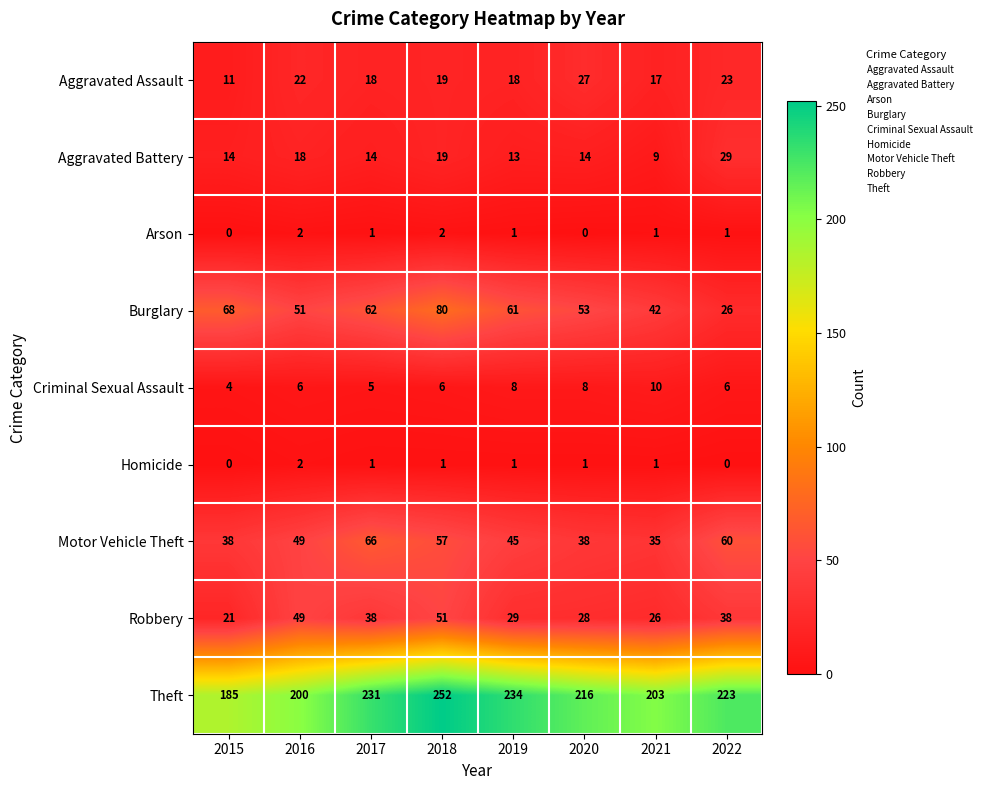

Which label corresponds to the largest value in the chart?

2018